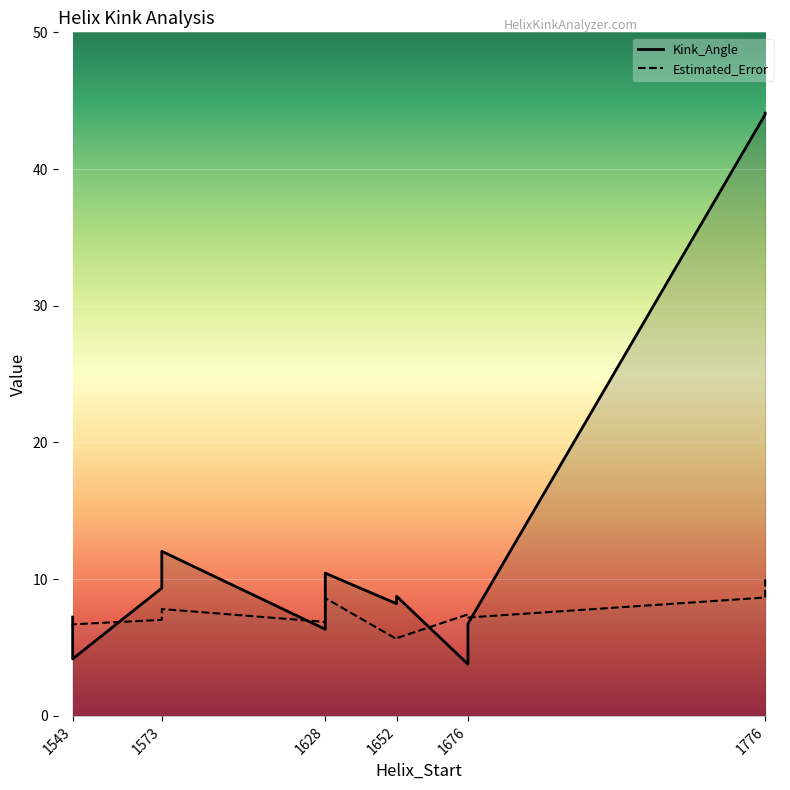

True or false: Estimated_Error has a value of 6.4 at 1543.

True